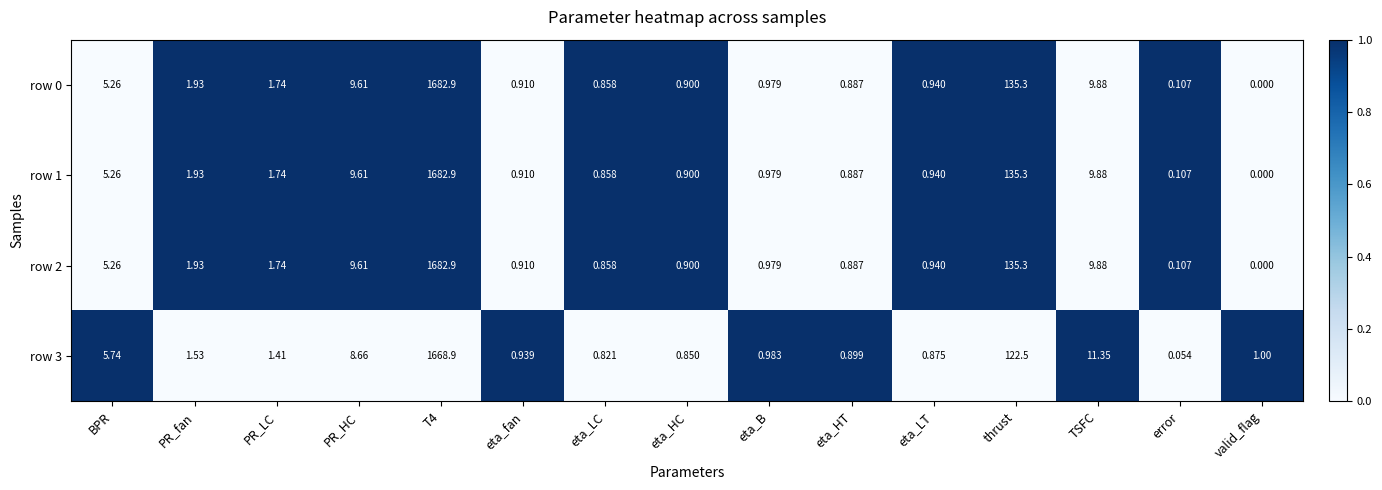

At which category is the sum across all series the highest?

T4